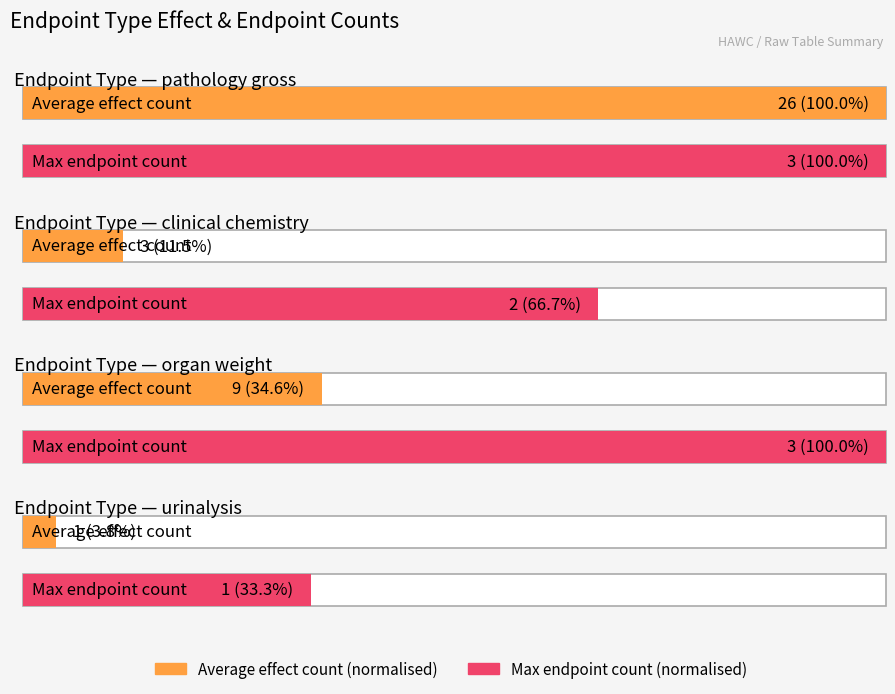

How many values in the count_effects series are below 4?

4